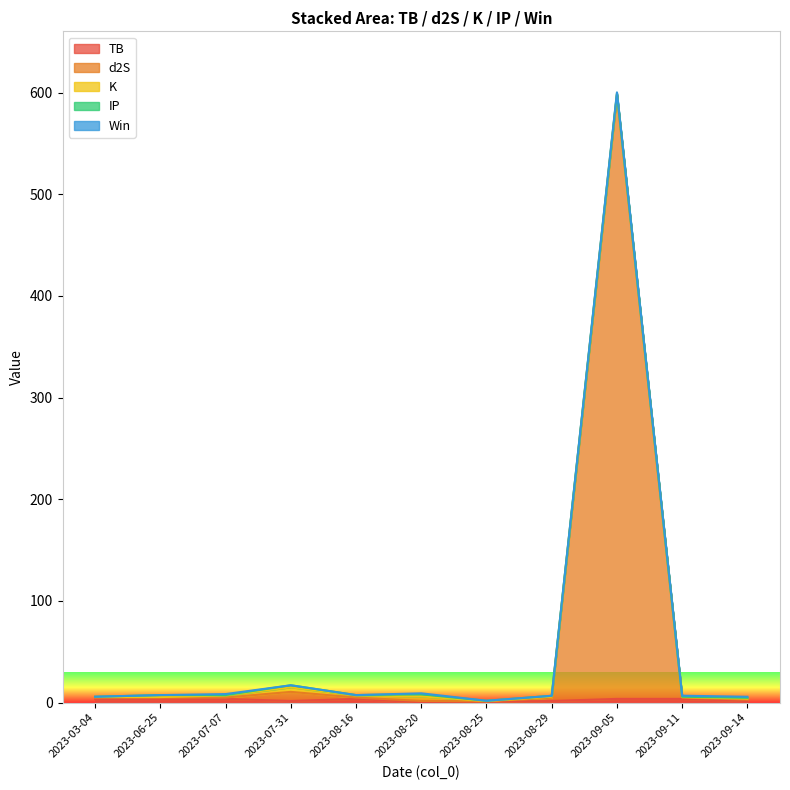

At how many categories does at least one series exceed 553?

1